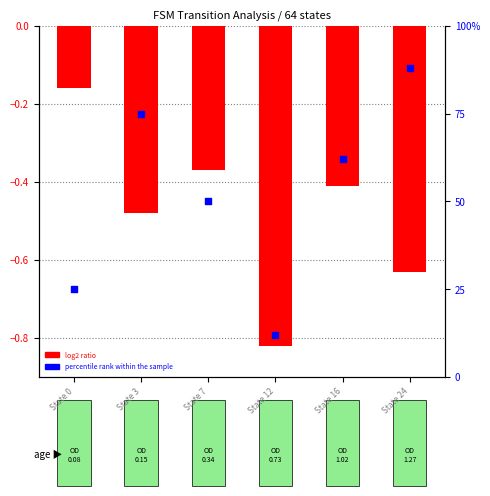

Which series has the widest spread of Y values?

percentile rank within the sample